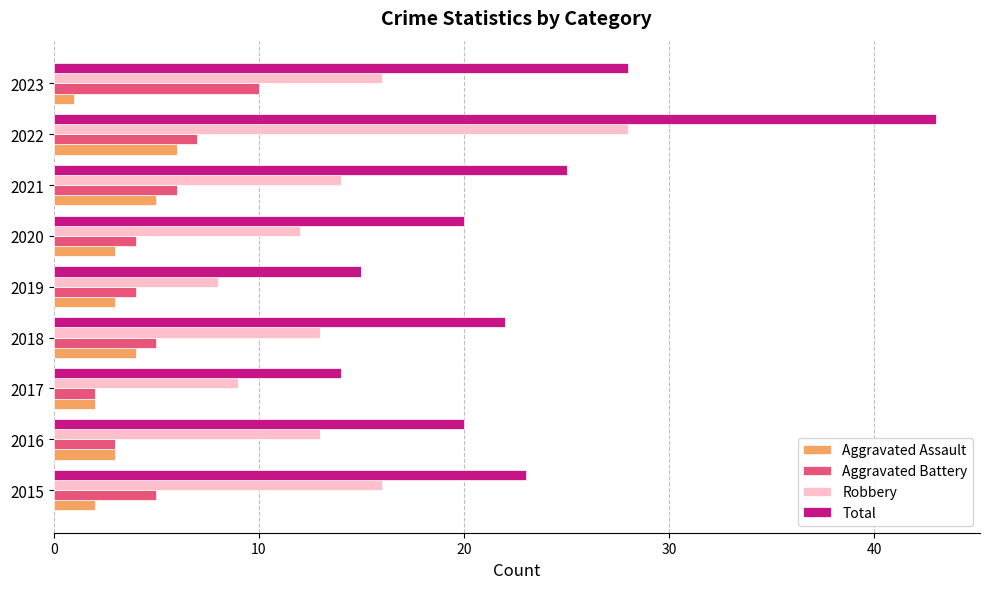

Which label corresponds to the smallest value in the chart?

2023